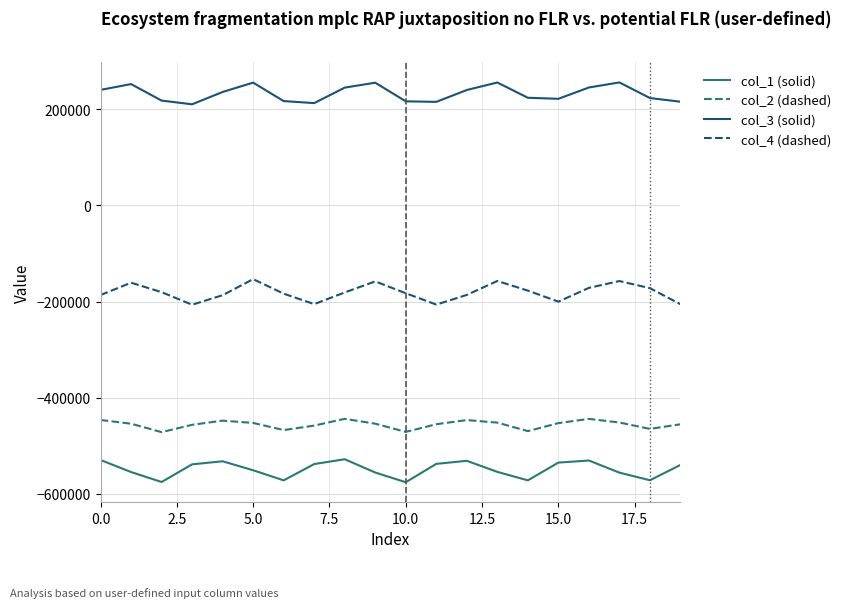

What is the minimum value shown in the chart?

-575840